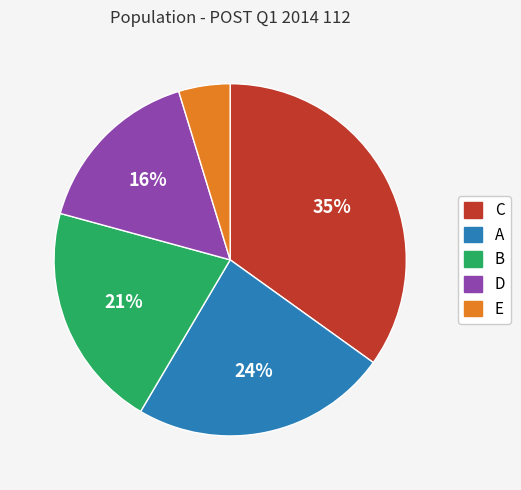

How many segments does this pie chart have?

5